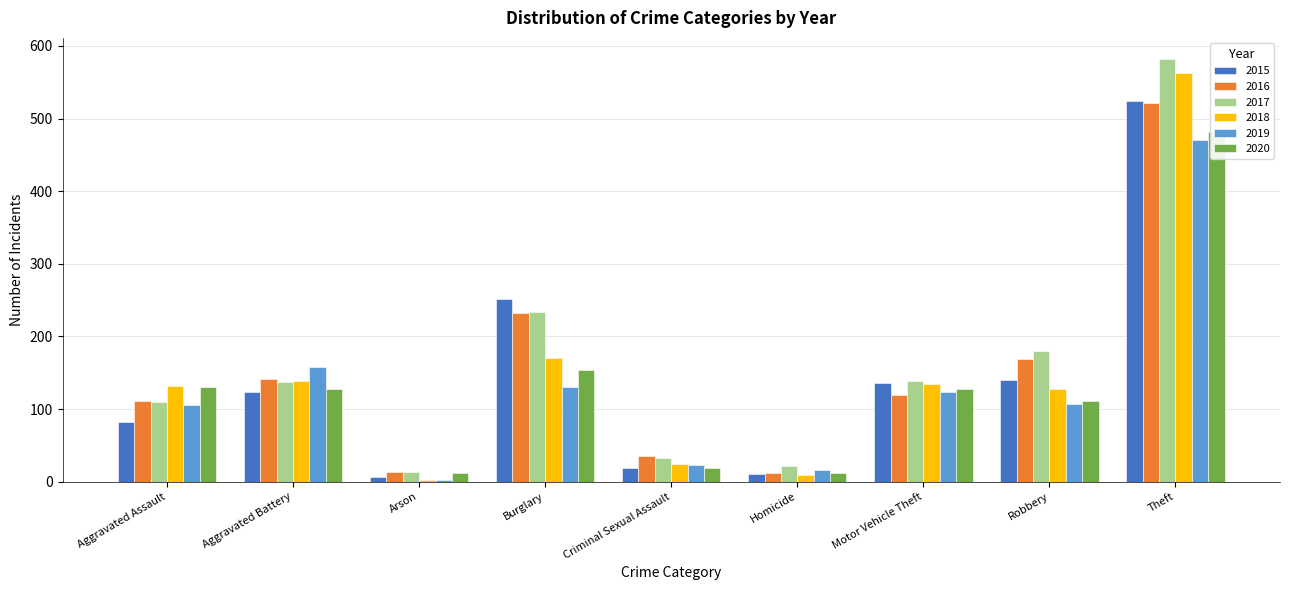

Reading left to right, list all the values displayed in this chart.

2015: Aggravated Assault=82	Aggravated Battery=123	Arson=7	Burglary=252	Criminal Sexual Assault=19	Homicide=10	Motor Vehicle Theft=136	Robbery=140	Theft=524
2016: Aggravated Assault=111	Aggravated Battery=142	Arson=14	Burglary=232	Criminal Sexual Assault=36	Homicide=12	Motor Vehicle Theft=120	Robbery=169	Theft=521
2017: Aggravated Assault=110	Aggravated Battery=137	Arson=13	Burglary=233	Criminal Sexual Assault=32	Homicide=22	Motor Vehicle Theft=139	Robbery=180	Theft=582
2018: Aggravated Assault=132	Aggravated Battery=138	Arson=2	Burglary=171	Criminal Sexual Assault=24	Homicide=9	Motor Vehicle Theft=135	Robbery=127	Theft=563
2019: Aggravated Assault=105	Aggravated Battery=158	Arson=3	Burglary=131	Criminal Sexual Assault=23	Homicide=16	Motor Vehicle Theft=123	Robbery=107	Theft=470
2020: Aggravated Assault=130	Aggravated Battery=127	Arson=12	Burglary=154	Criminal Sexual Assault=19	Homicide=12	Motor Vehicle Theft=127	Robbery=111	Theft=482